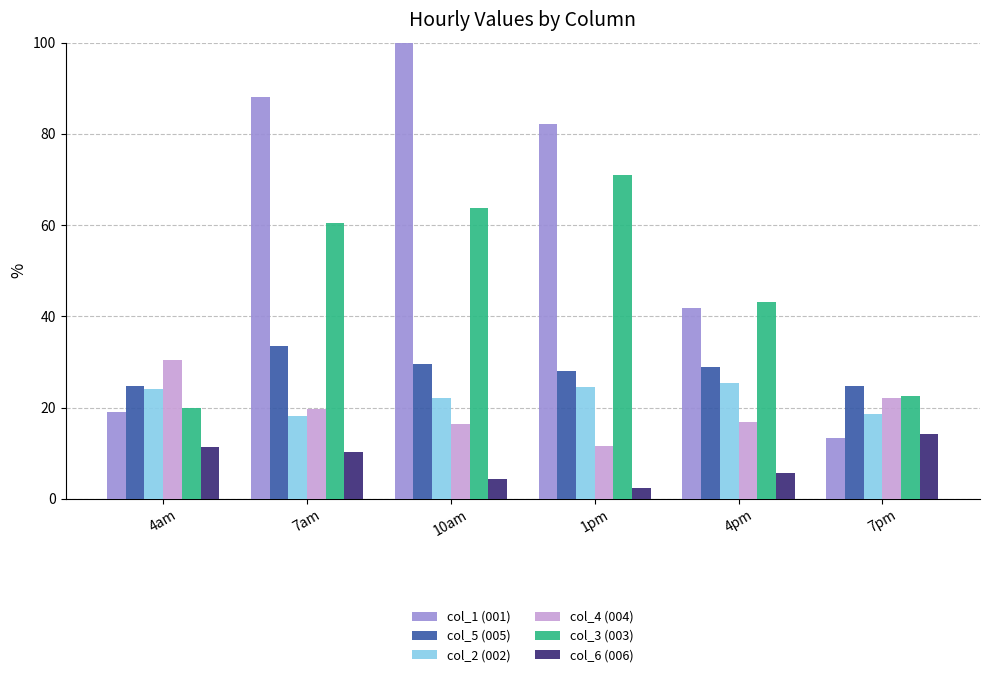

What are all the series names shown in the legend?

col_1 (001), col_5 (005), col_2 (002), col_4 (004), col_3 (003), col_6 (006)